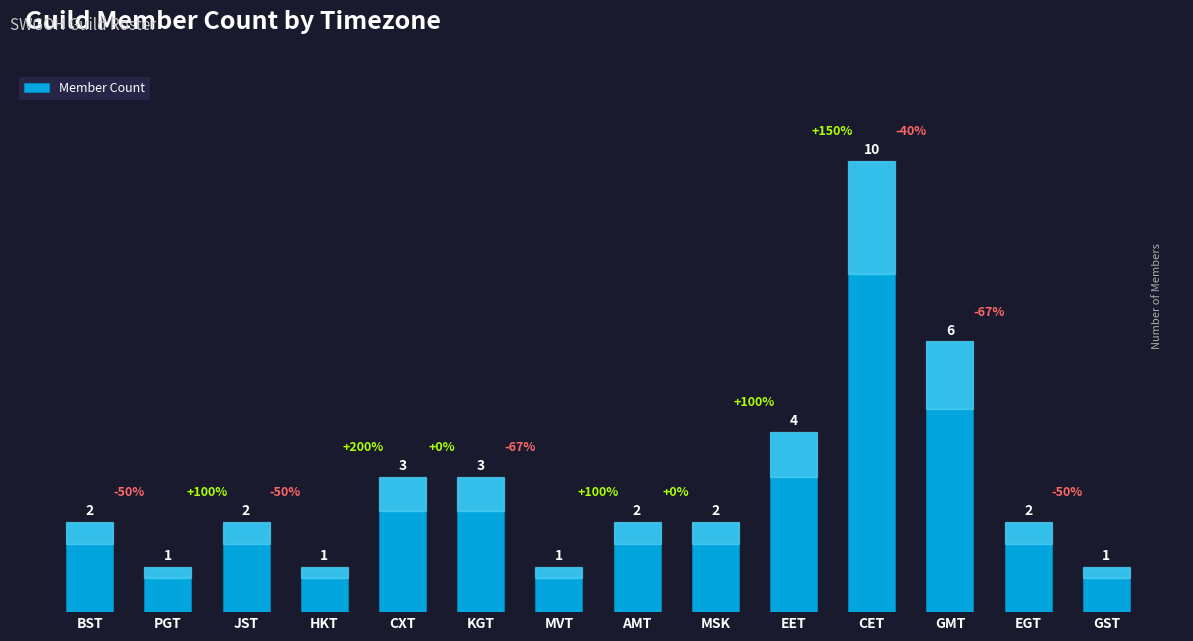

Reading left to right, what are all the values shown in this chart?

BST=2	PGT=1	JST=2	HKT=1	CXT=3	KGT=3	MVT=1	AMT=2	MSK=2	EET=4	CET=10	GMT=6	EGT=2	GST=1